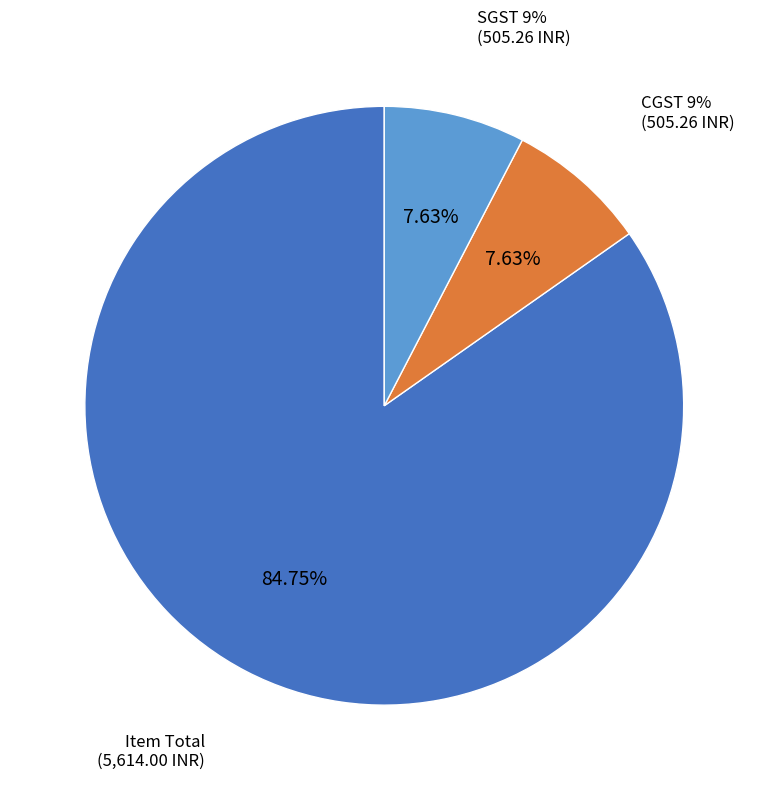

What is the change in value from Item Total to CGST 9%?

-5108.7